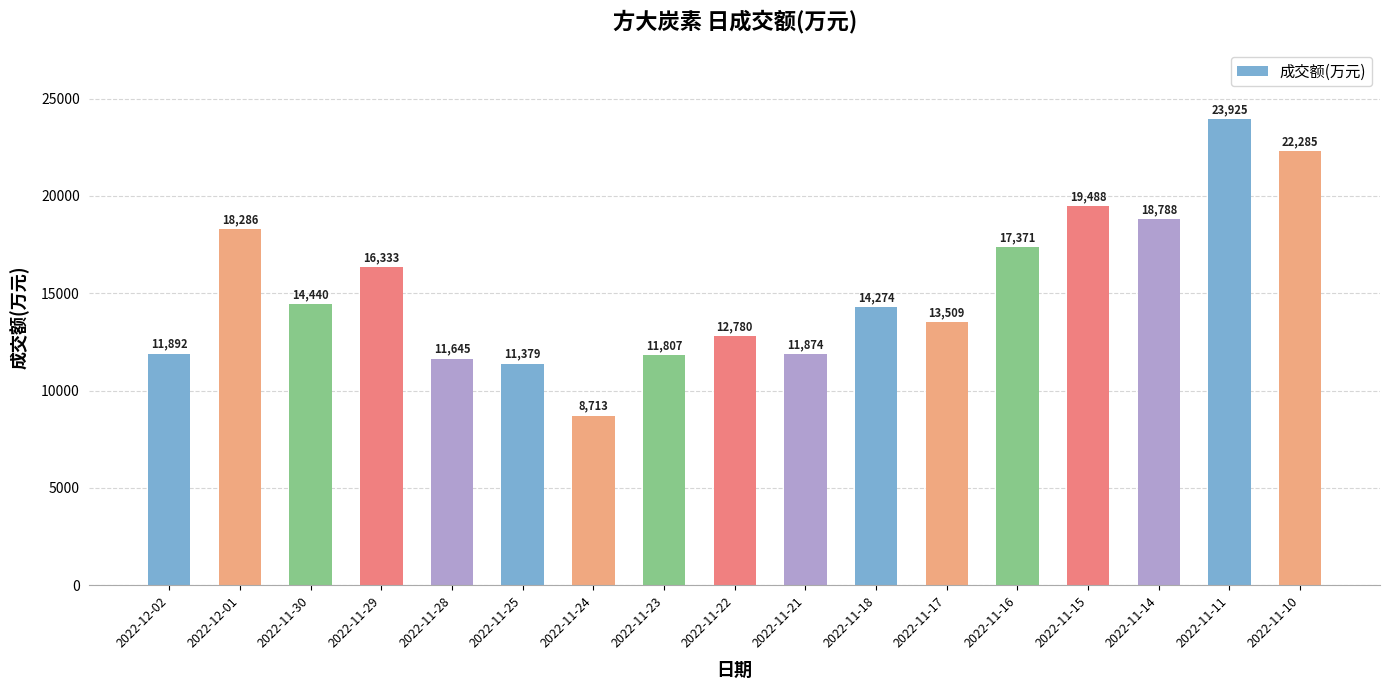

List the labels in order of value, smallest first.

2022-11-24, 2022-11-25, 2022-11-28, 2022-11-23, 2022-11-21, 2022-12-02, 2022-11-22, 2022-11-17, 2022-11-18, 2022-11-30, 2022-11-29, 2022-11-16, 2022-12-01, 2022-11-14, 2022-11-15, 2022-11-10, 2022-11-11